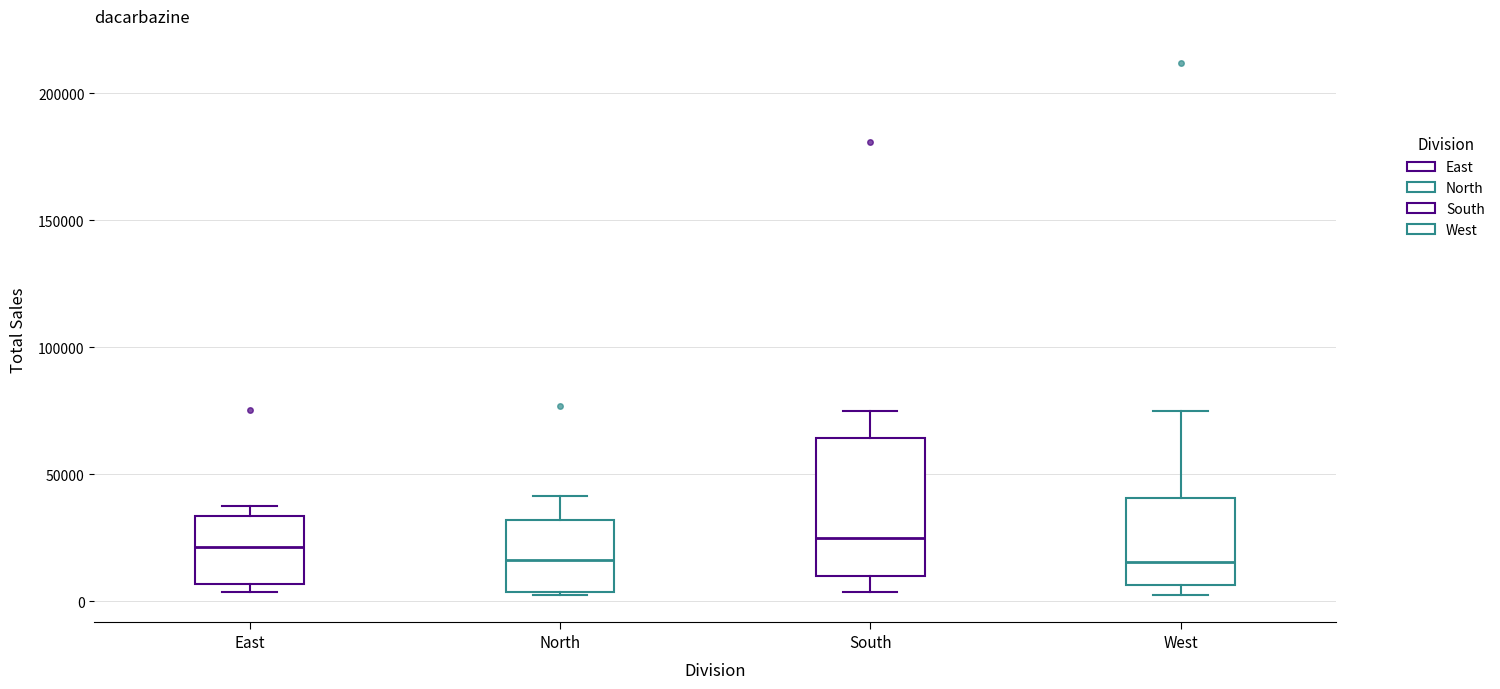

Which box is the tallest, from its lower edge to its upper edge?

South